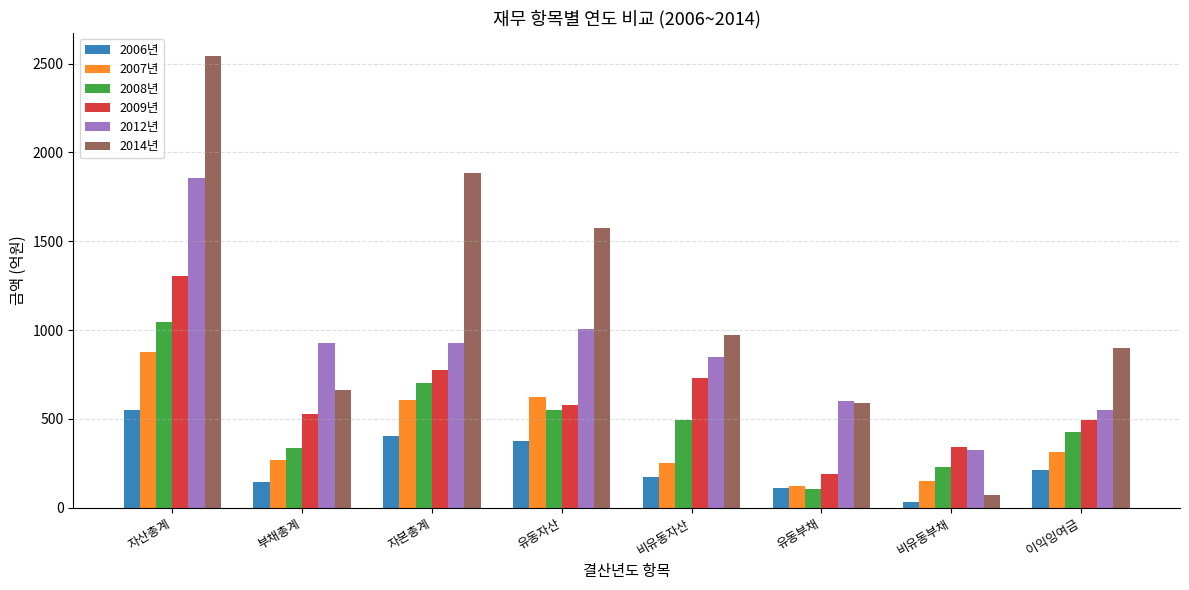

At which label is 2008년 closest to 575?

유동자산